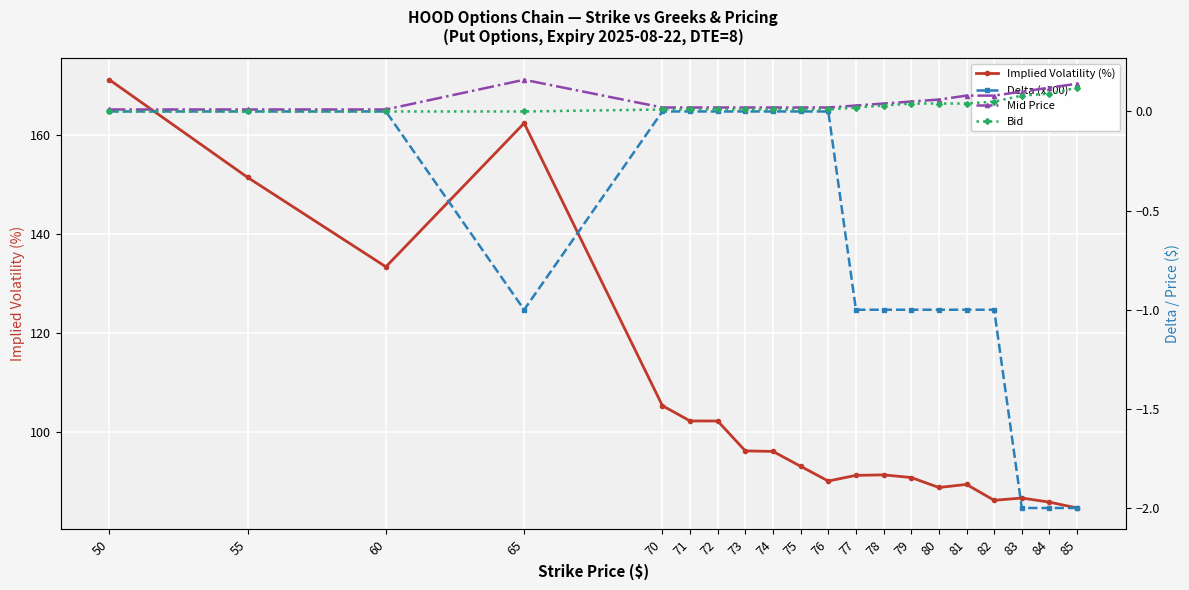

Which series has the largest range (max minus min)?

Implied Volatility (%)